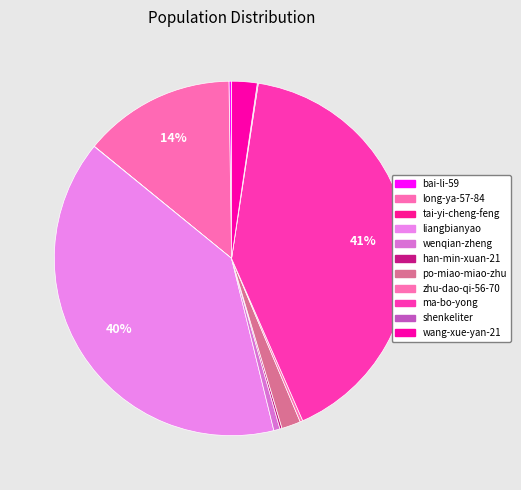

The wang-xue-yan-21 slice represents 2% of the pie. True or false?

True